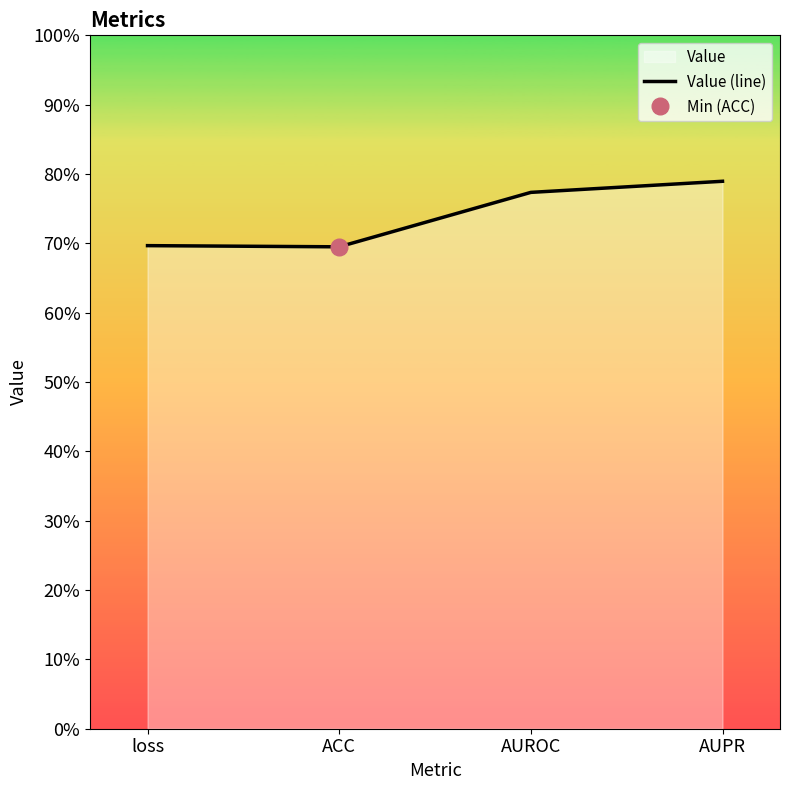

What is the difference between the second highest and second lowest values?

0.1